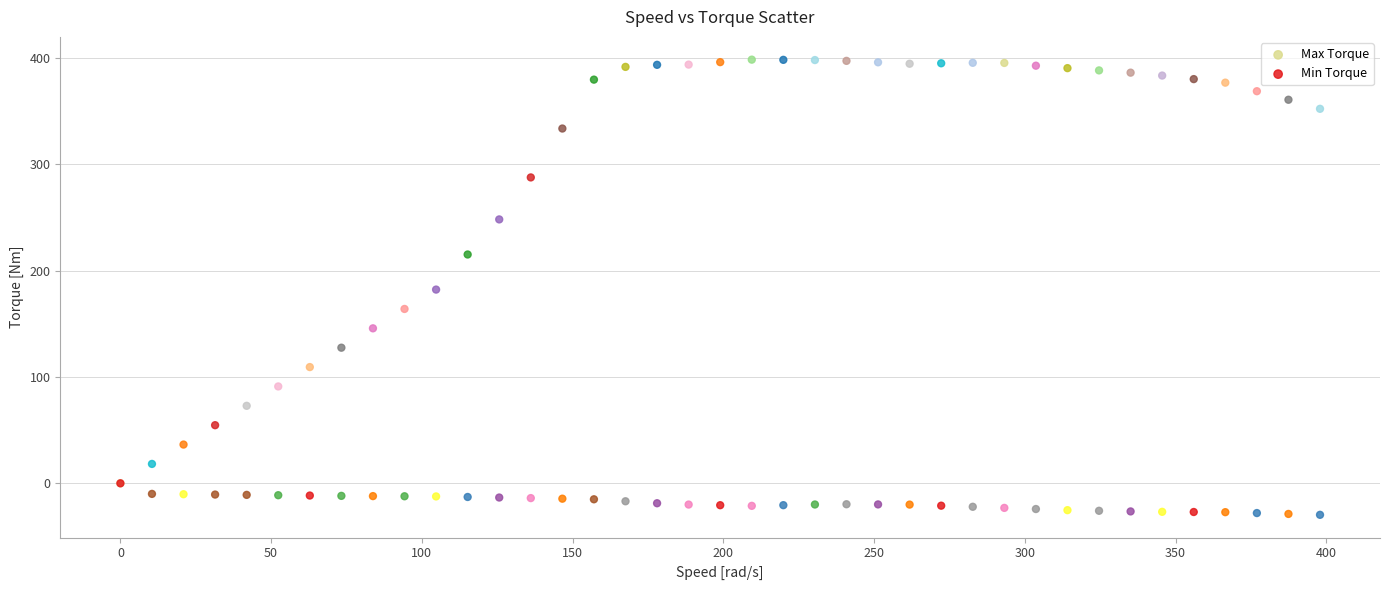

What are all the series names shown in the legend?

Max Torque, Min Torque